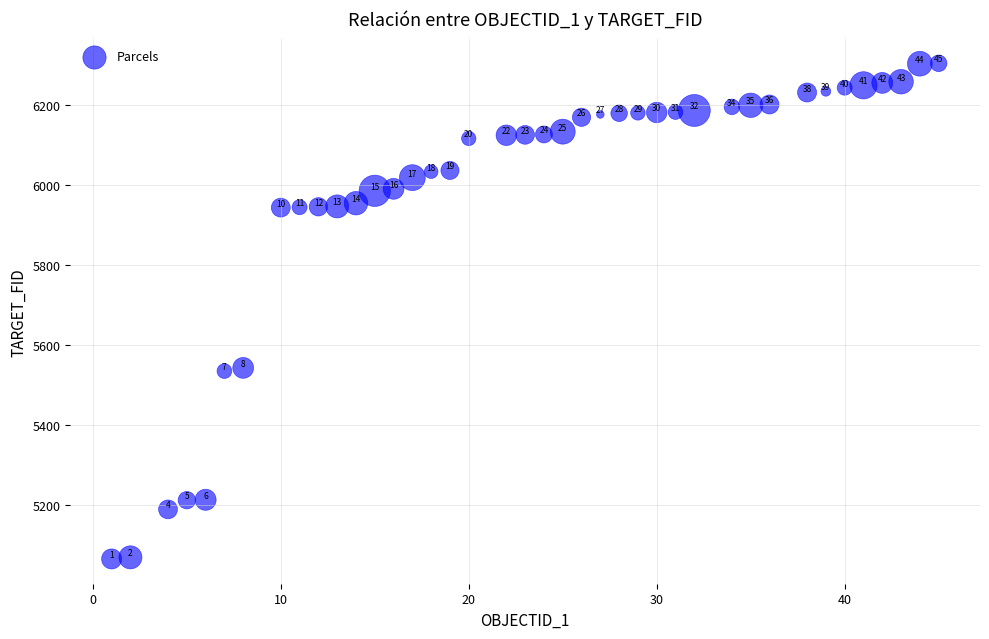

What is the range of X values (max minus min)?

44